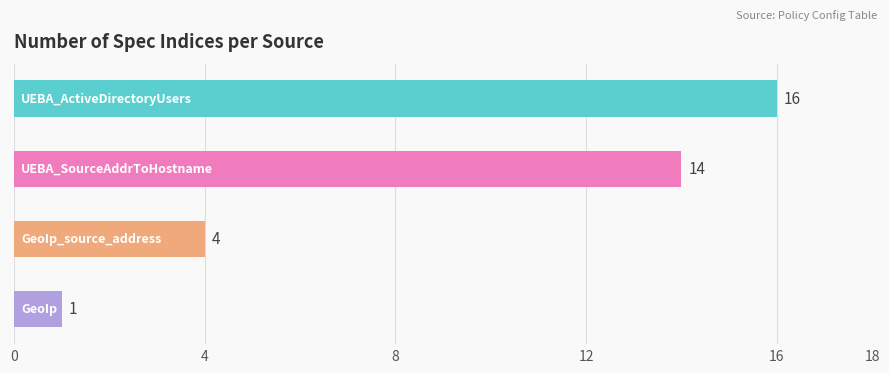

Reading top to bottom, extract all data points from this chart.

16	14	4	1